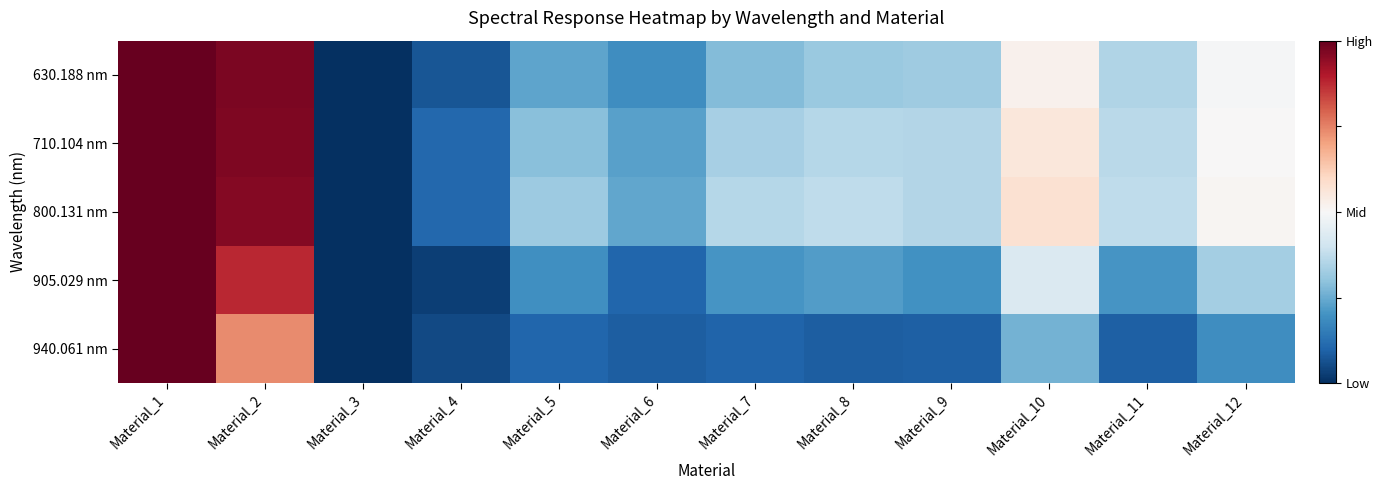

Reading left to right, what are all the values shown in this chart?

630.188 nm: Material_1=1.0	Material_2=1.0	Material_3=0.0	Material_4=0.1	Material_5=0.2	Material_6=0.2	Material_7=0.3	Material_8=0.3	Material_9=0.3	Material_10=0.5	Material_11=0.4	Material_12=0.5
710.104 nm: Material_1=1.0	Material_2=1.0	Material_3=0.0	Material_4=0.1	Material_5=0.3	Material_6=0.2	Material_7=0.3	Material_8=0.4	Material_9=0.4	Material_10=0.6	Material_11=0.4	Material_12=0.5
800.131 nm: Material_1=1.0	Material_2=1.0	Material_3=0.0	Material_4=0.1	Material_5=0.3	Material_6=0.2	Material_7=0.4	Material_8=0.4	Material_9=0.4	Material_10=0.6	Material_11=0.4	Material_12=0.5
905.029 nm: Material_1=1.0	Material_2=0.9	Material_3=0.0	Material_4=0.0	Material_5=0.2	Material_6=0.1	Material_7=0.2	Material_8=0.2	Material_9=0.2	Material_10=0.4	Material_11=0.2	Material_12=0.3
940.061 nm: Material_1=1.0	Material_2=0.7	Material_3=0.0	Material_4=0.0	Material_5=0.1	Material_6=0.1	Material_7=0.1	Material_8=0.1	Material_9=0.1	Material_10=0.3	Material_11=0.1	Material_12=0.2